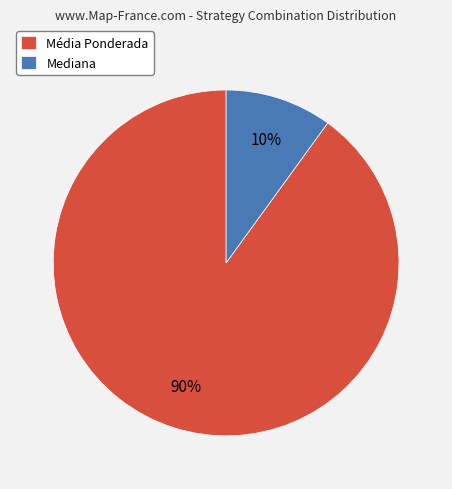

To the nearest percent, what is the average slice percentage?

50%